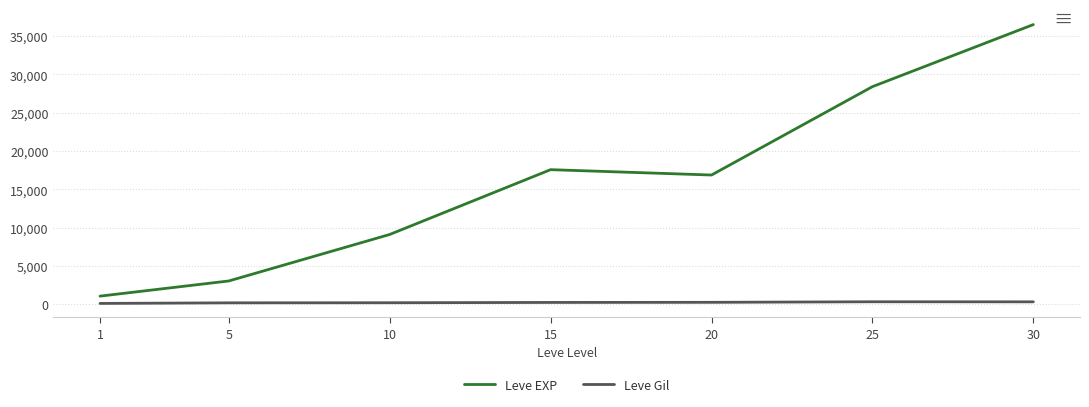

What are all the series names shown in the legend?

Leve EXP, Leve Gil